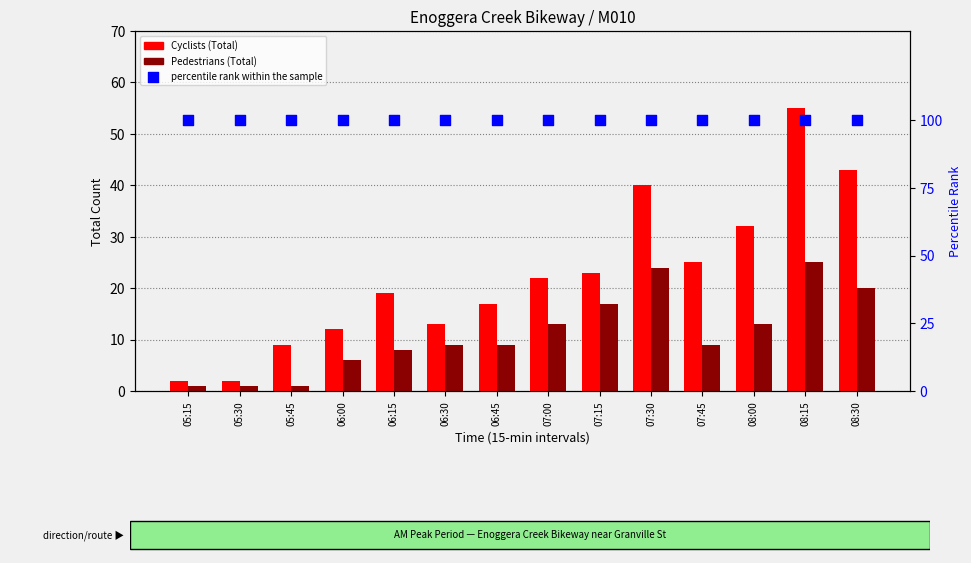

Is the value of percentile rank within the sample at 06:15 greater than the value of Cyclists (Total) at 05:30?

Yes